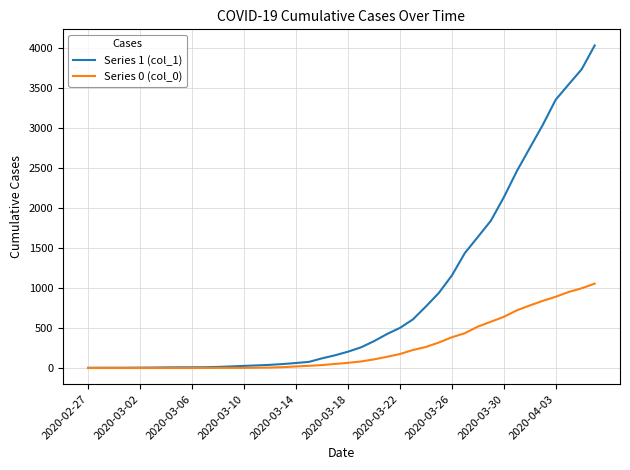

Which series has the largest total across all categories?

Series 1 (col_1)